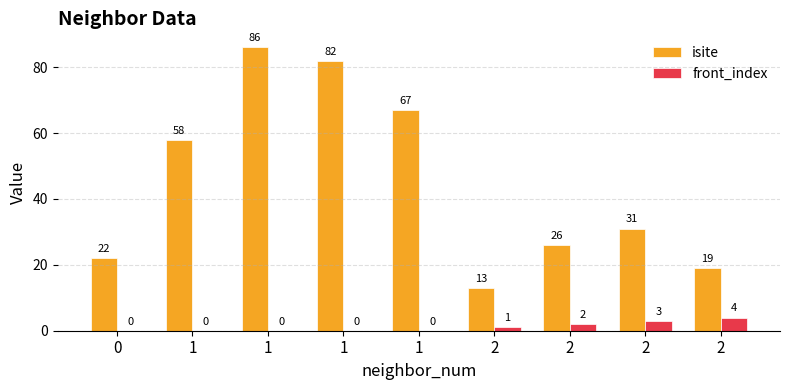

Does the chart contain stacked bars?

No